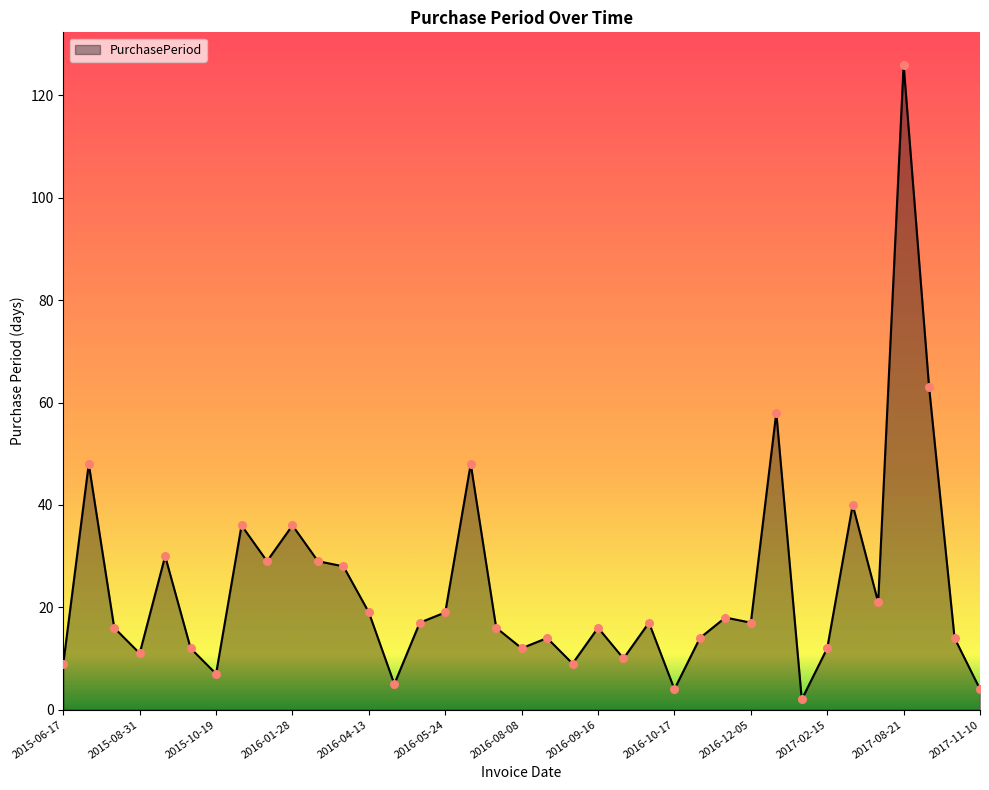

What is the difference between the maximum and minimum values?

124